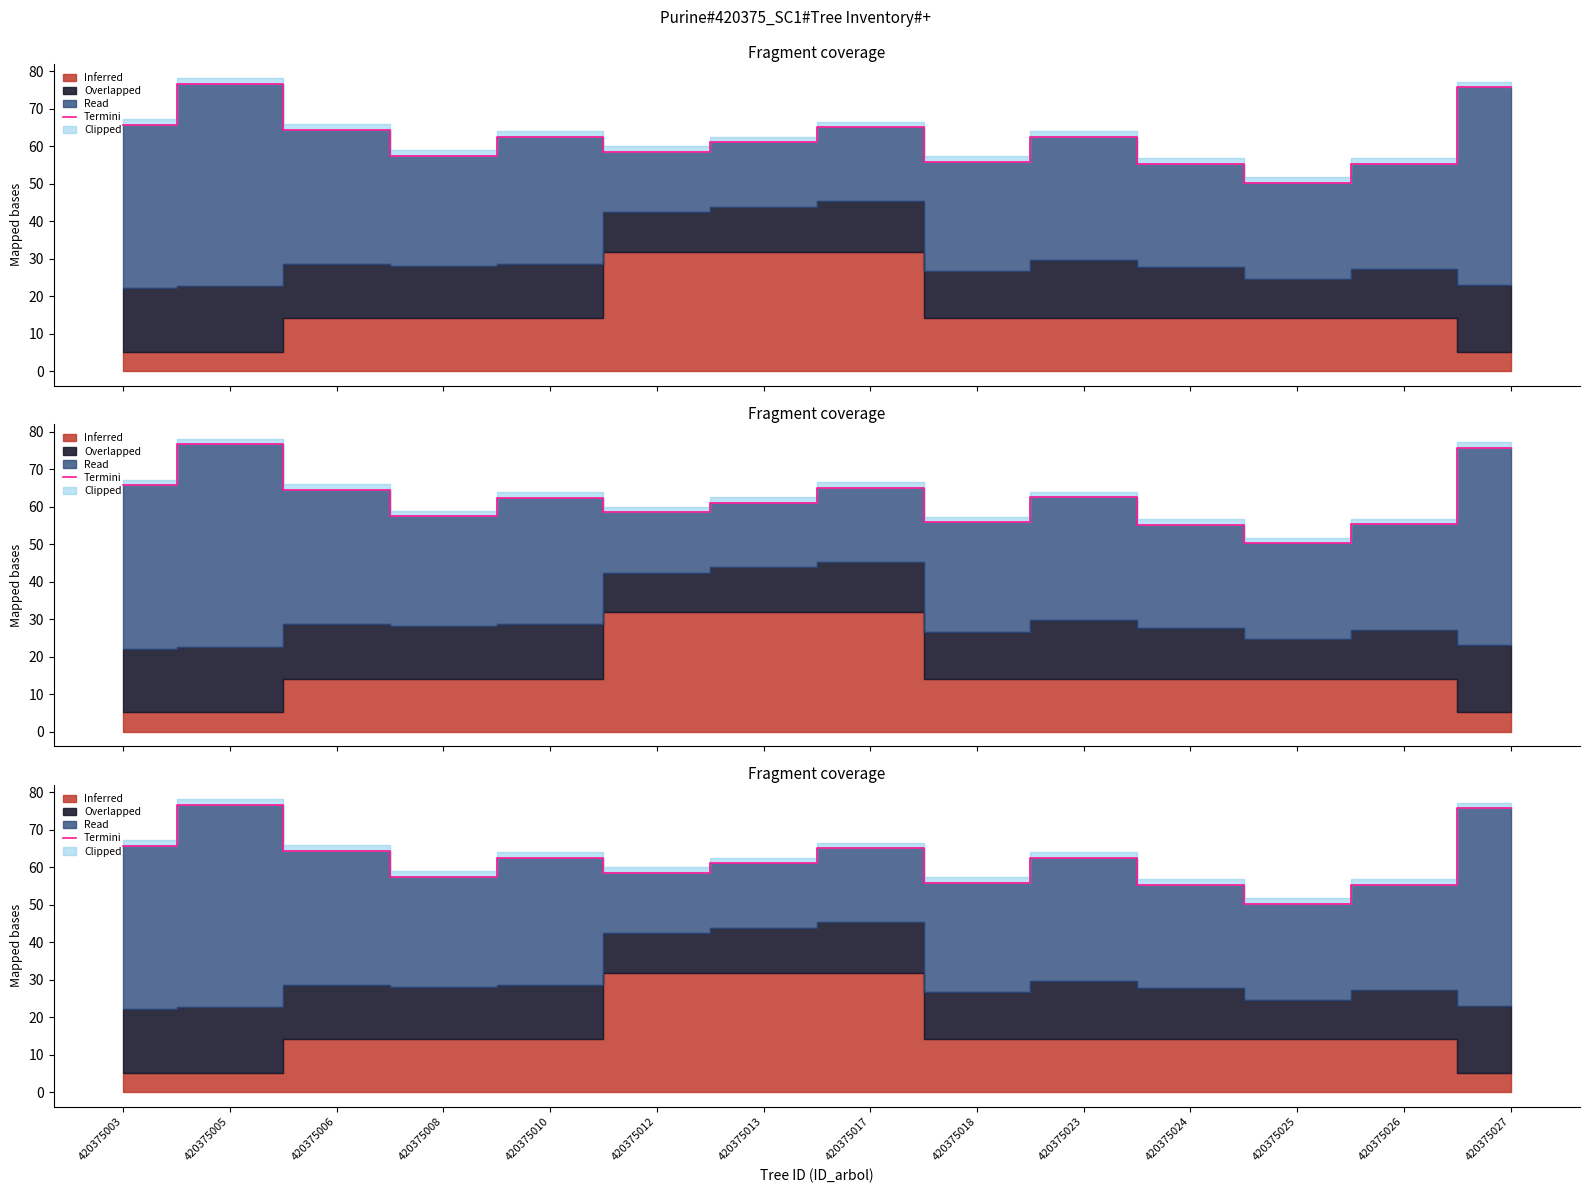

Which has a higher value, 420375018 or 420375013?

420375013